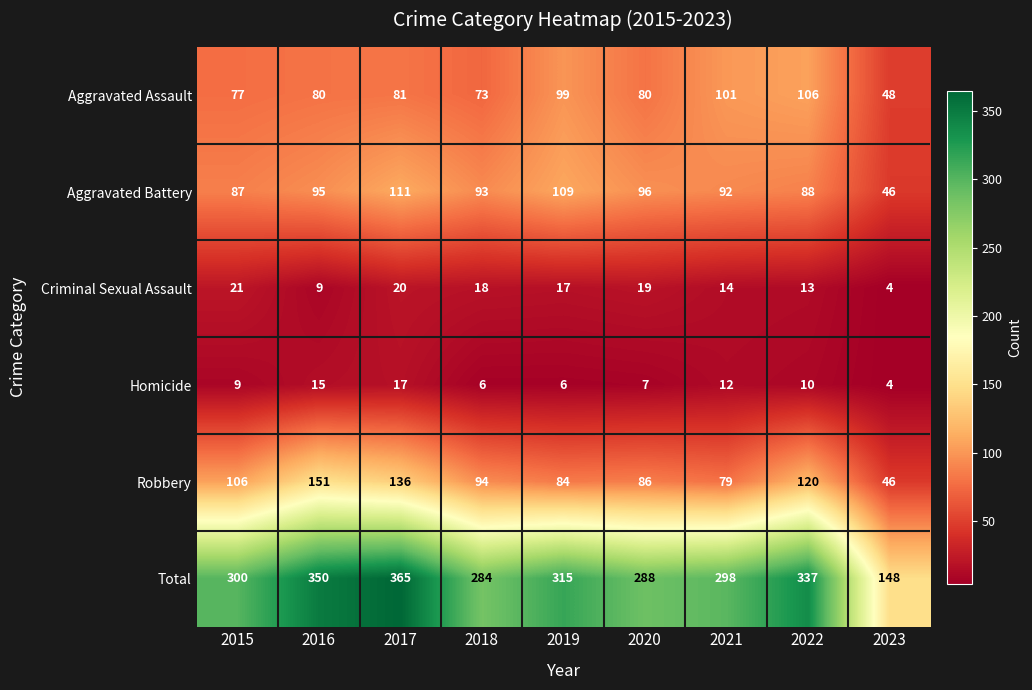

What is the spread (max minus min) of values at 2021?

286